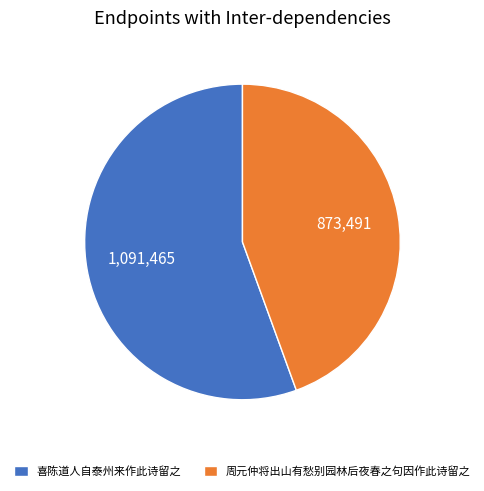

What is the majority slice?

喜陈道人自泰州来作此诗留之